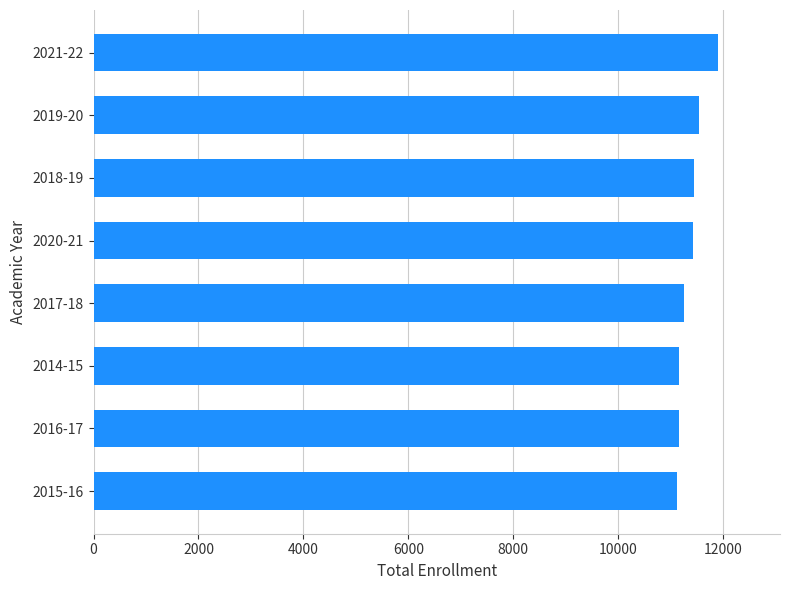

What is the difference between the values at 2014-15 and 2019-20?

379